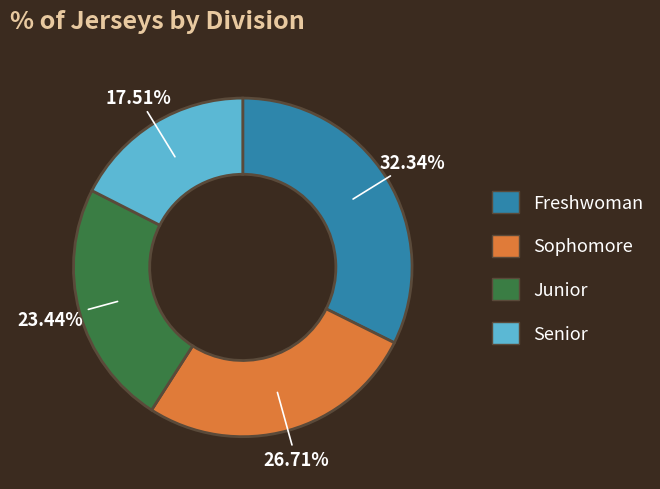

Which category has the biggest portion of the pie?

Freshwoman